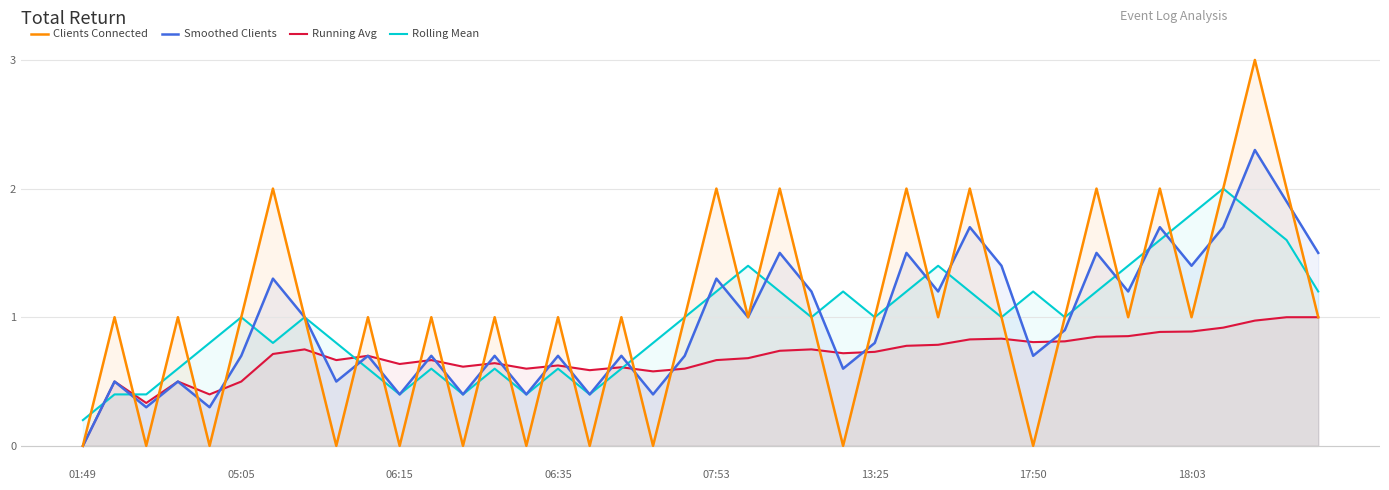

How many intersections are there between Clients Connected and Rolling Mean?

22